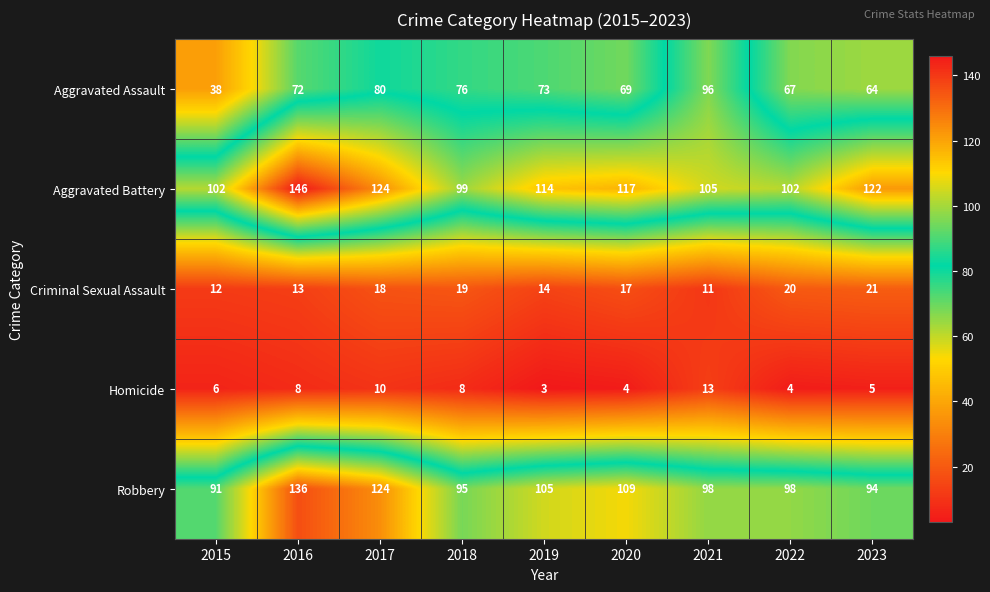

What is the sum of the Aggravated Battery values at 2023 and 2017?

246